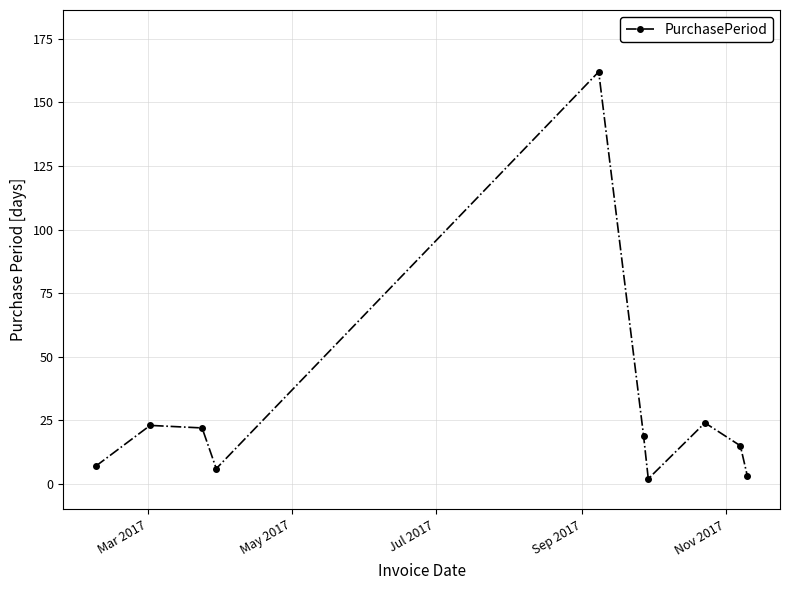

Reading left to right, list all the values displayed in this chart.

7	23	22	6	162	19	2	24	15	3